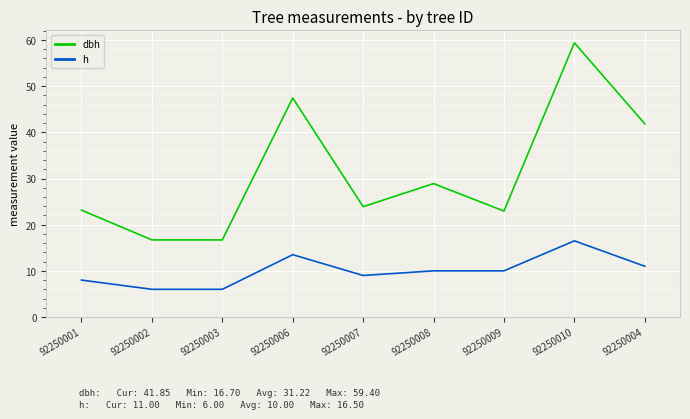

How many distinct data groups are displayed?

2